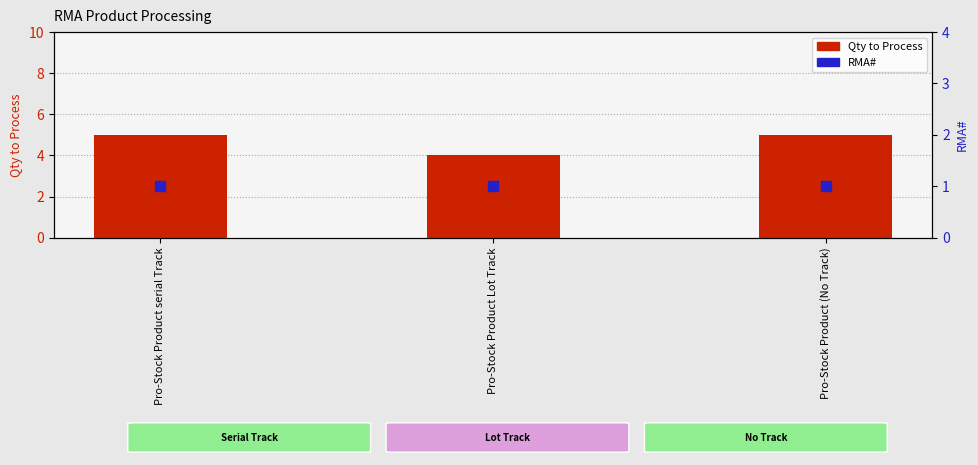

What is the total value across all series at Pro-Stock Product Lot Track?

5